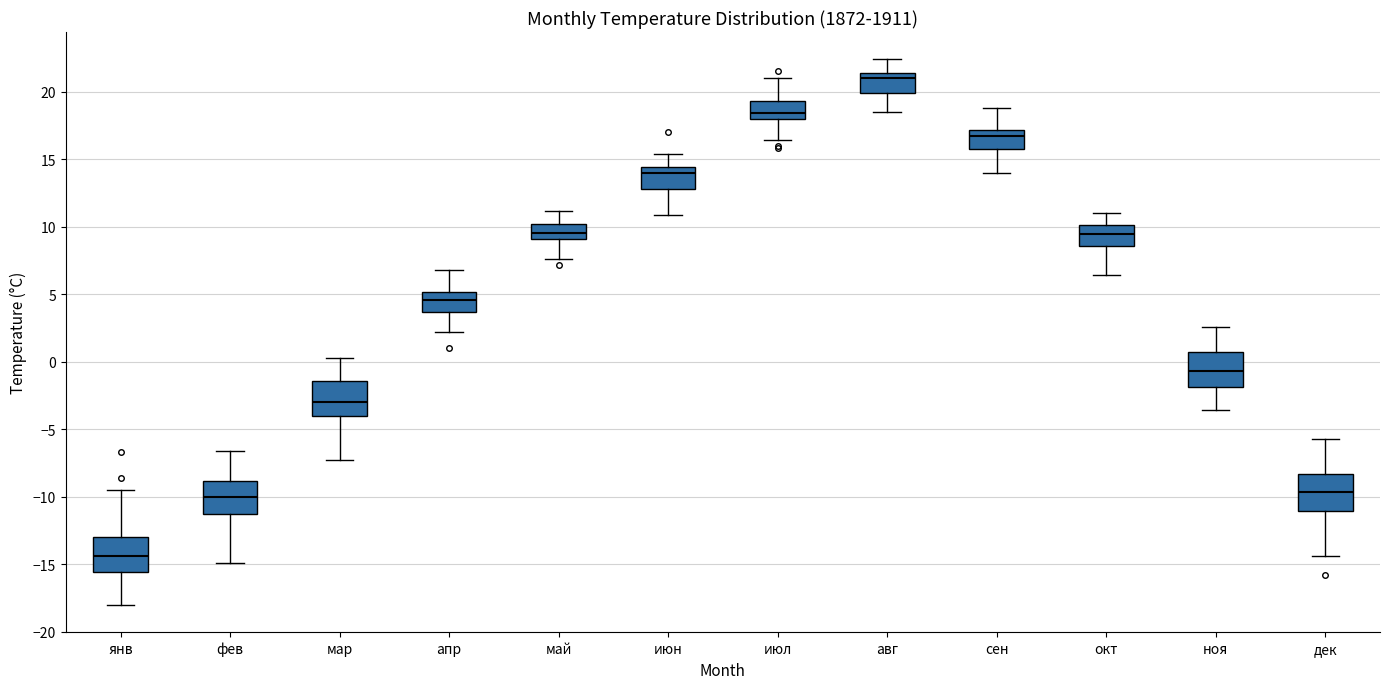

Where is the upper edge of the box for мар on the y-axis? The values are not printed on the chart, so give them approximately, as read against the axis.

-1.5